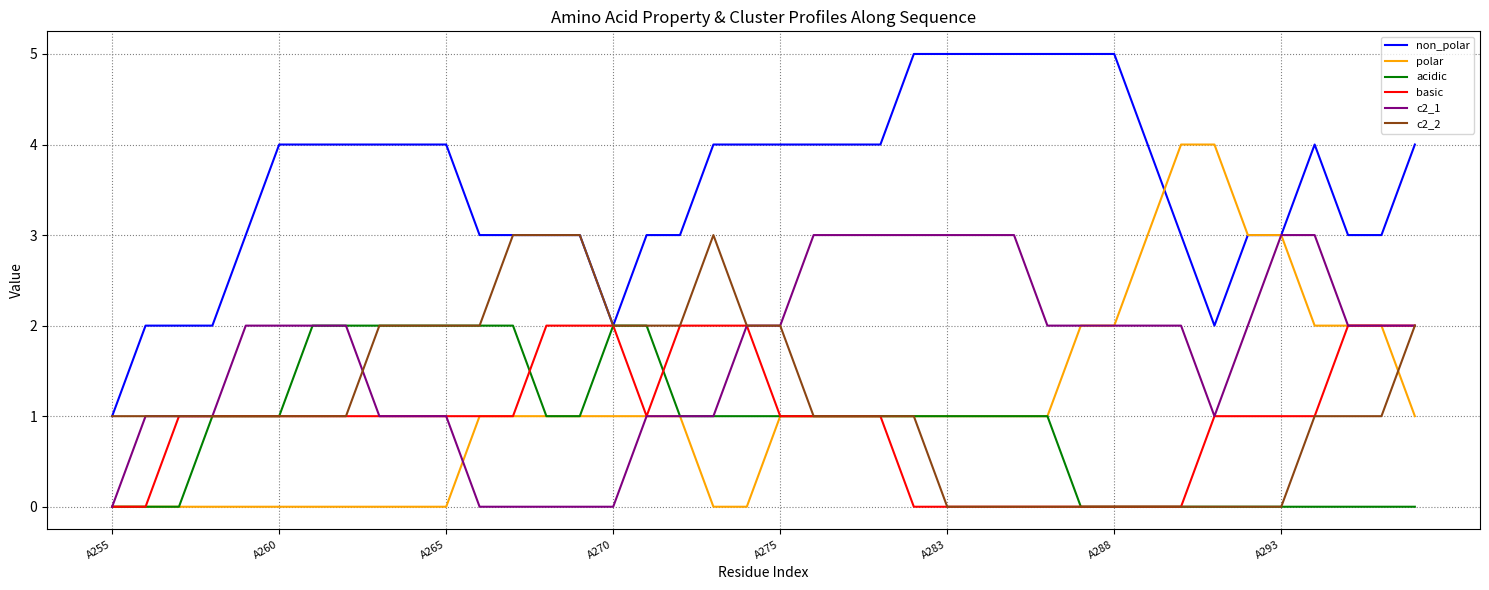

What is the maximum value shown in the chart?

5